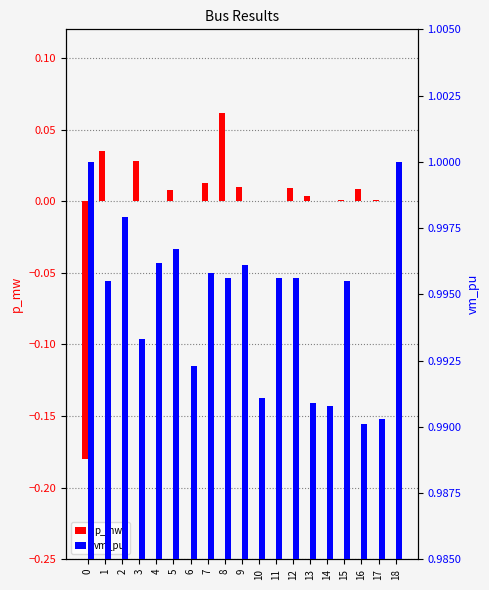

At which label does p_mw reach its peak?

8